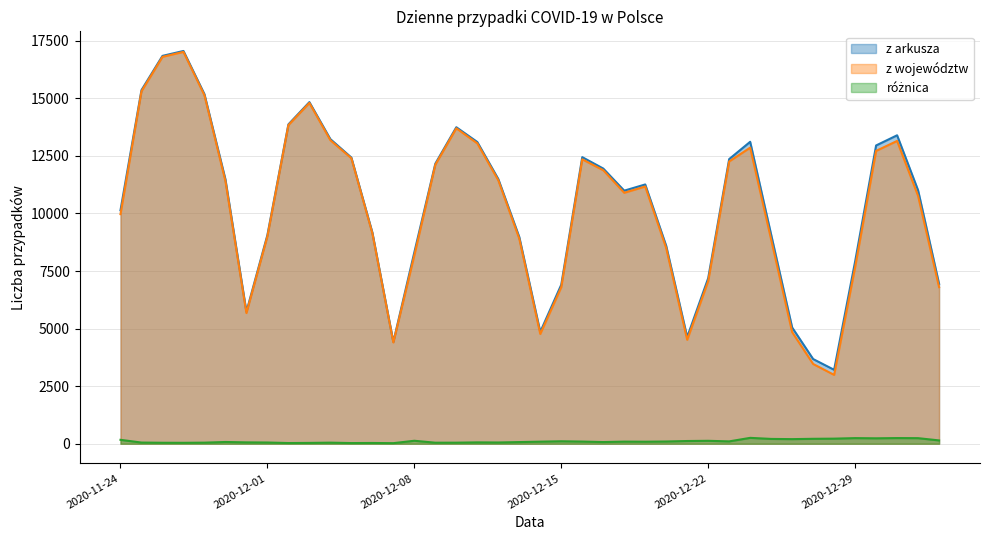

Which series has the largest total across all categories?

z arkusza